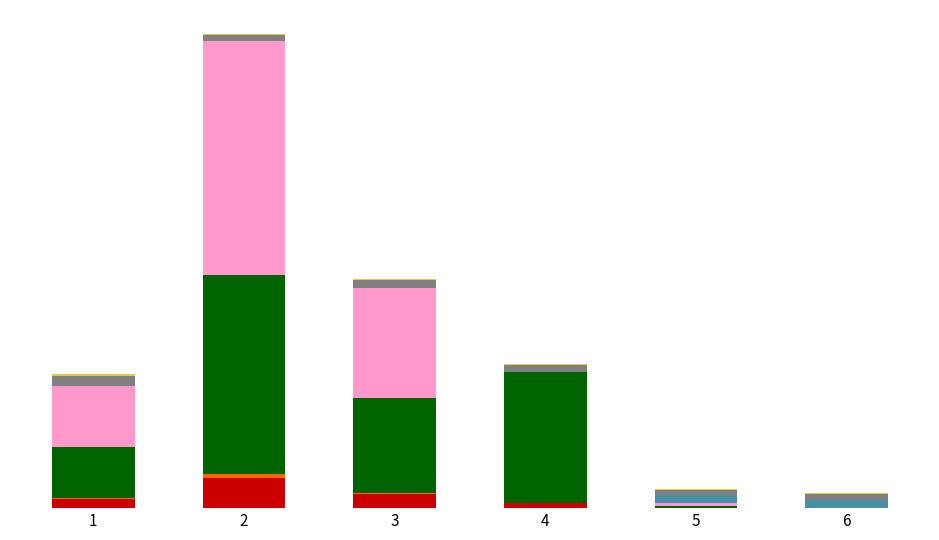

The value of cbr_bir_gray at 4 is 0.1. True or false?

False